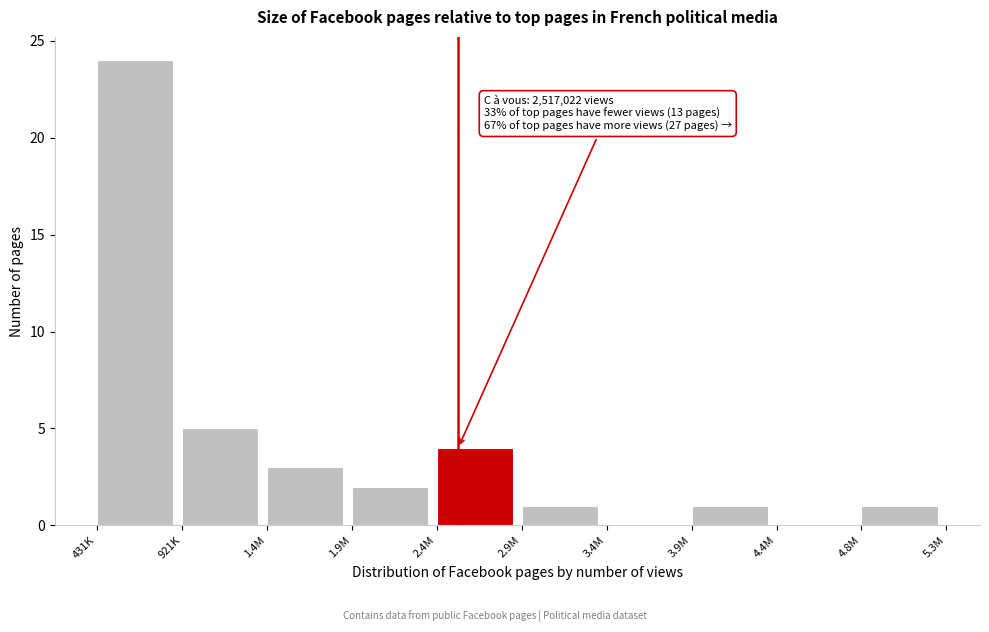

Reading left to right, list all the values displayed in this chart.

431K=24	921K=5	1.4M=3	1.9M=2	2.4M=4	2.9M=1	3.4M=0	3.9M=1	4.4M=0	4.8M=1